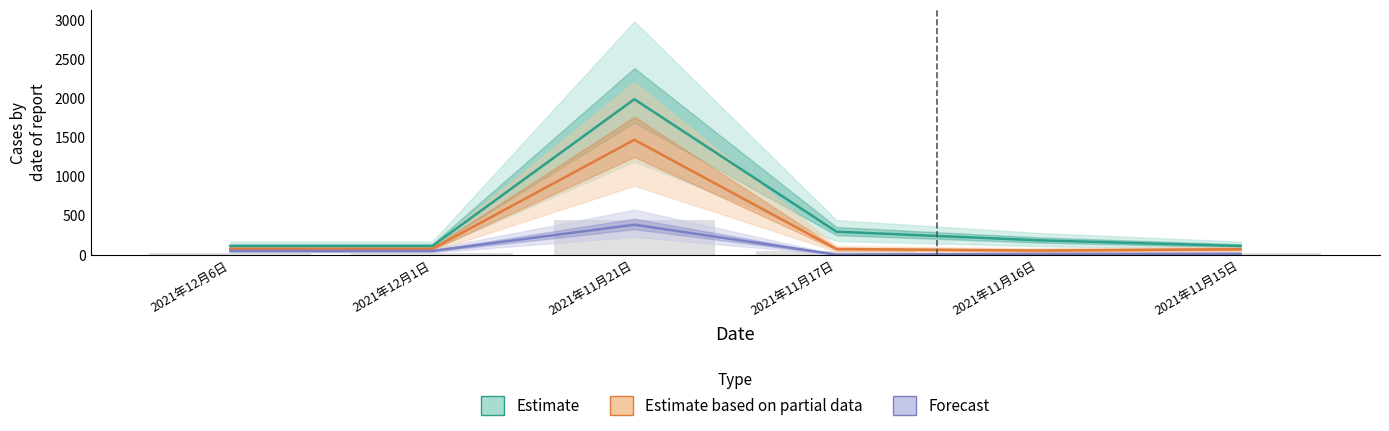

How many groups of bars are there?

6